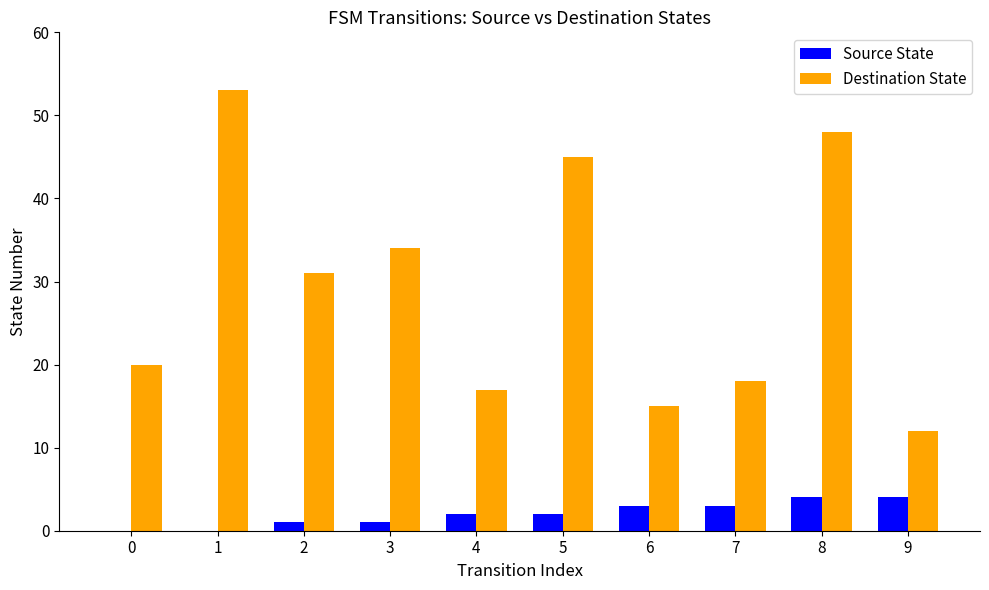

Between 1 and 5, which series saw the biggest shift?

Destination State